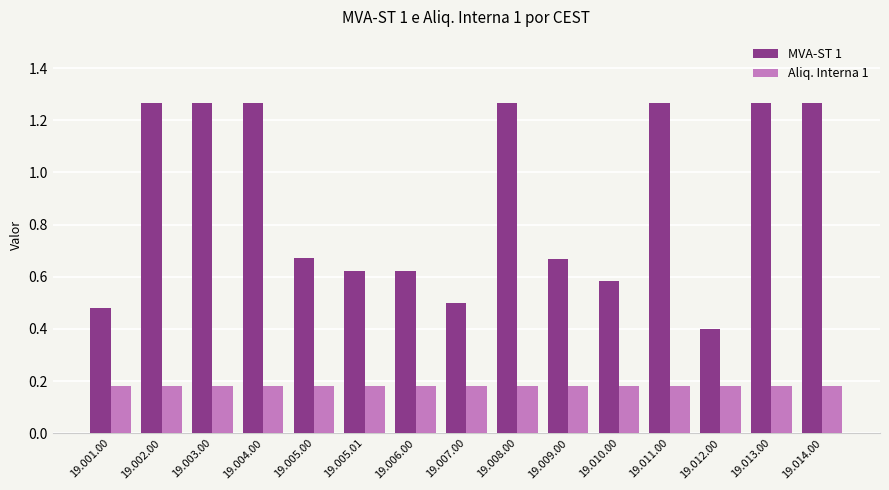

Where is MVA-ST 1 nearest to the value 0?

19.012.00